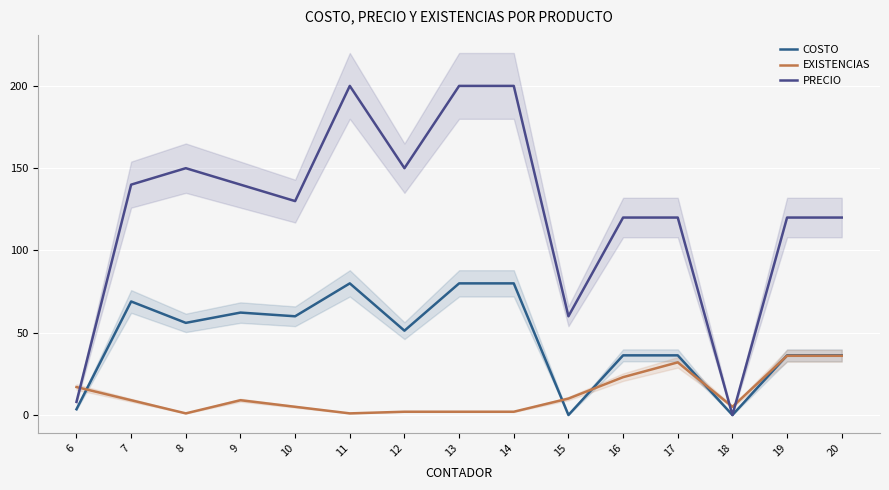

The COSTO series shows 91.3 at 10. True or false?

False